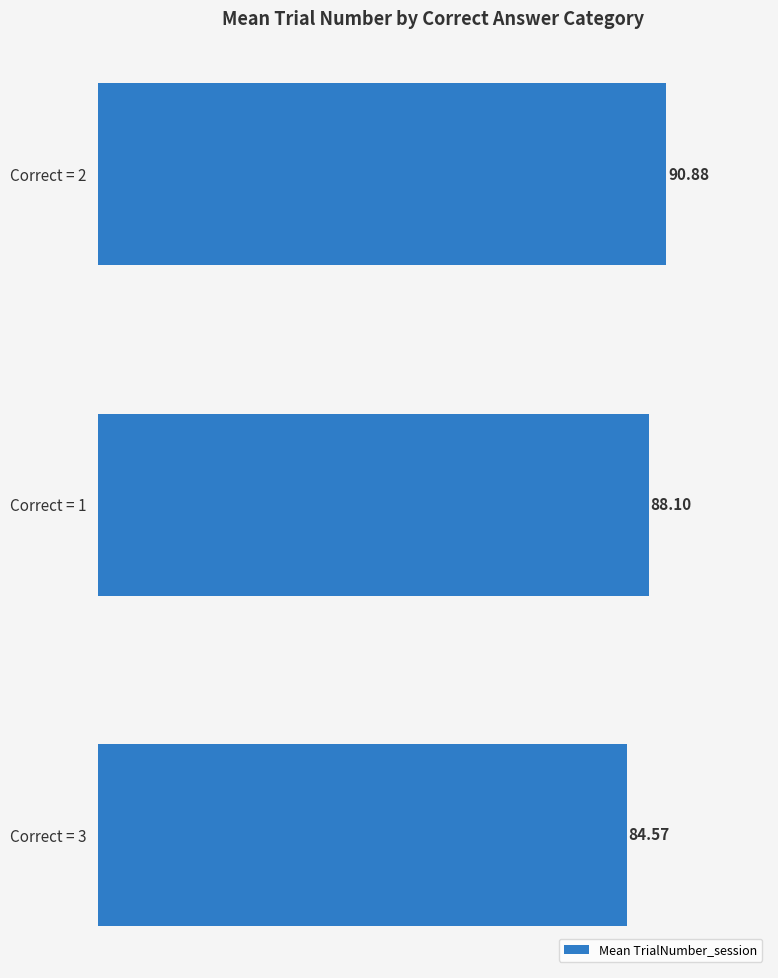

Which has a higher value, Correct = 1 or Correct = 3?

Correct = 1